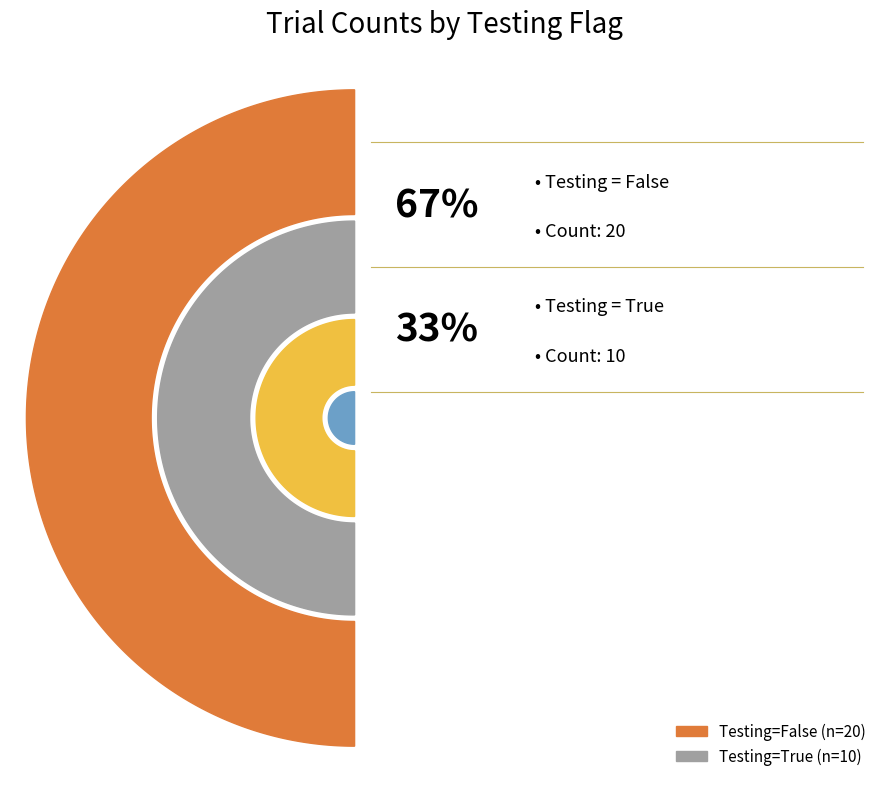

Rank the categories by value from highest to lowest.

False, True